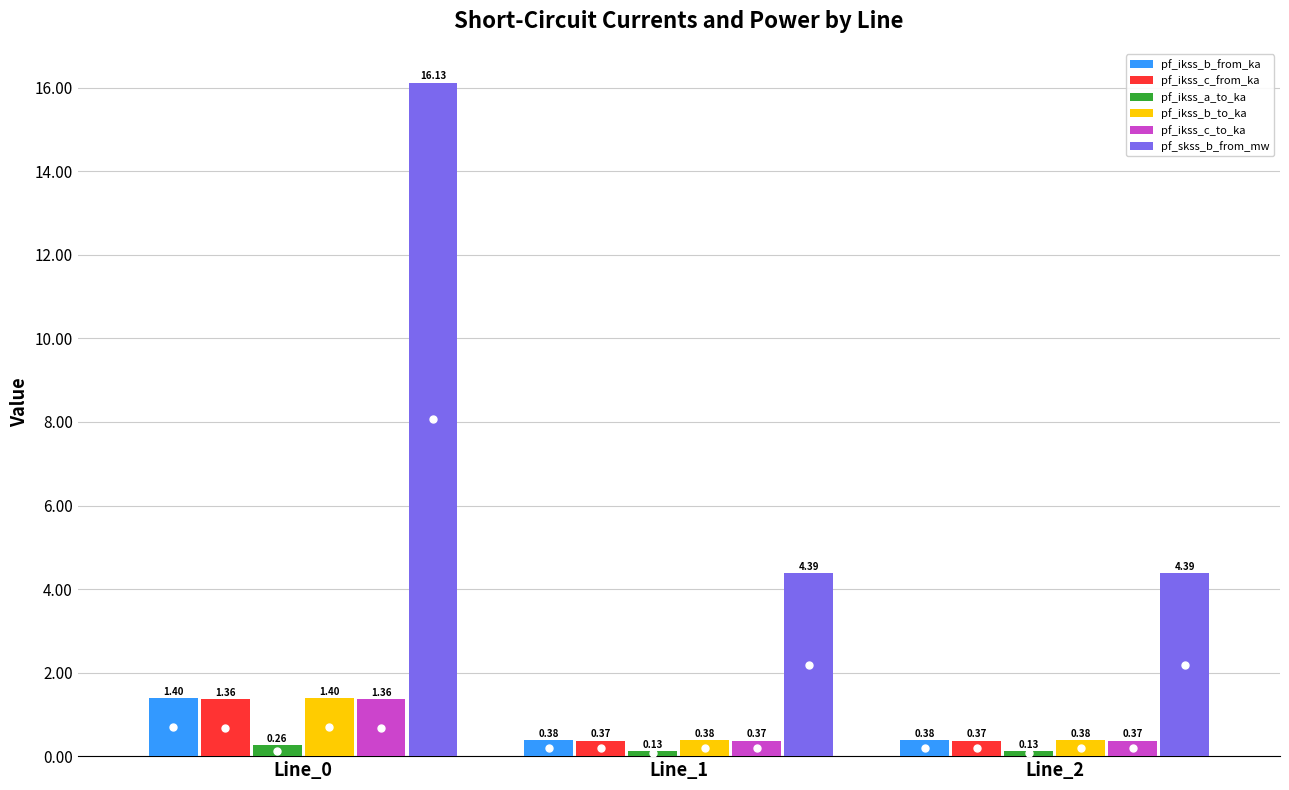

What is the value of the pf_ikss_b_to_ka bar at the 1st from the left?

1.4